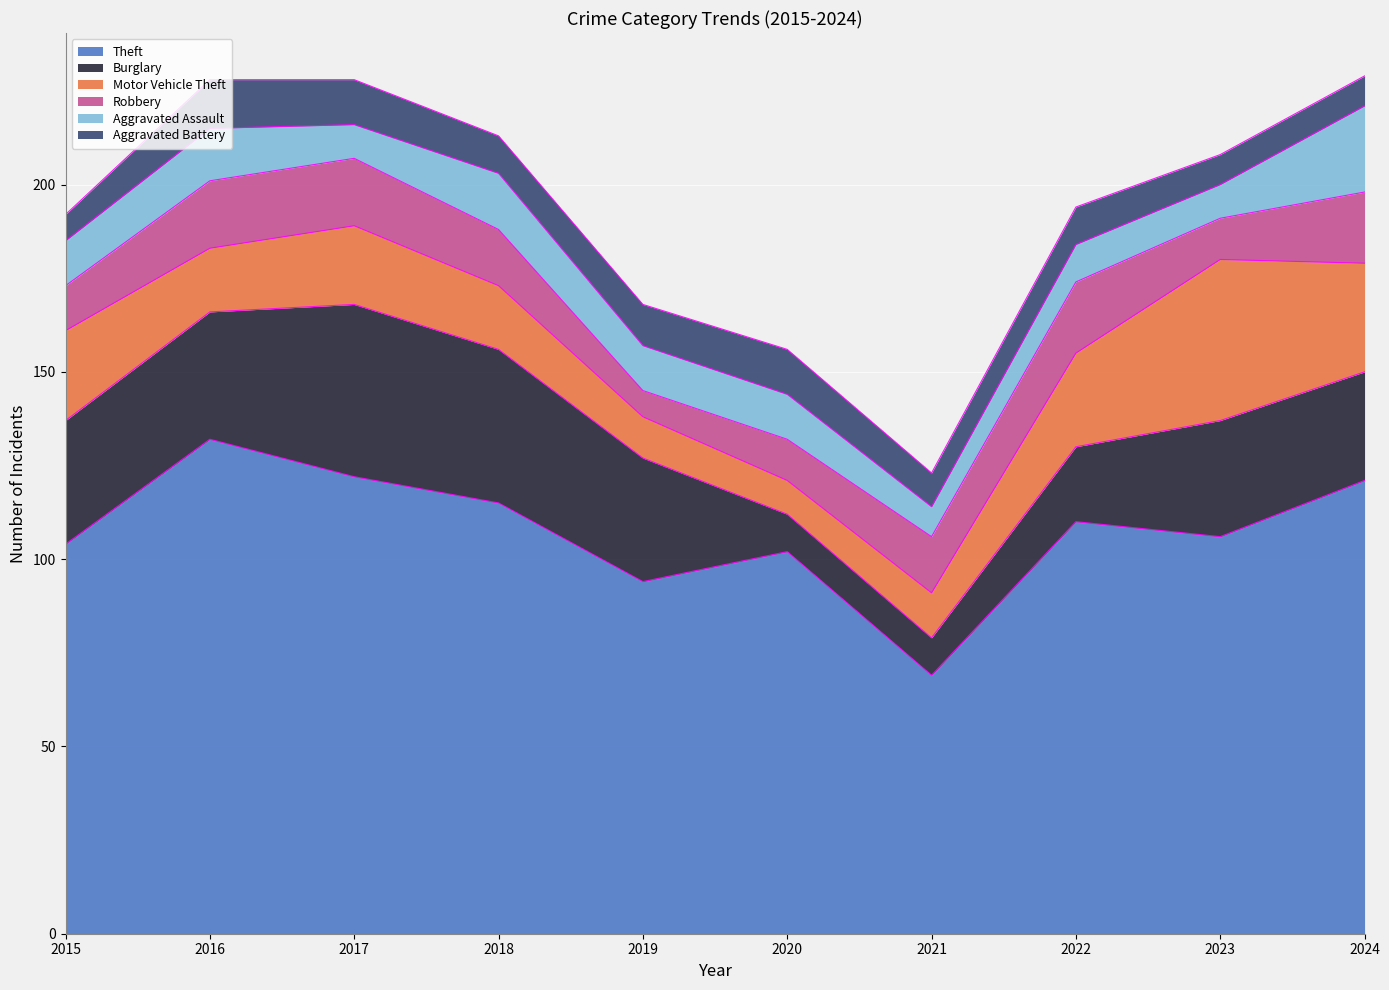

Which series changed the most between 2018 and 2024?

Burglary